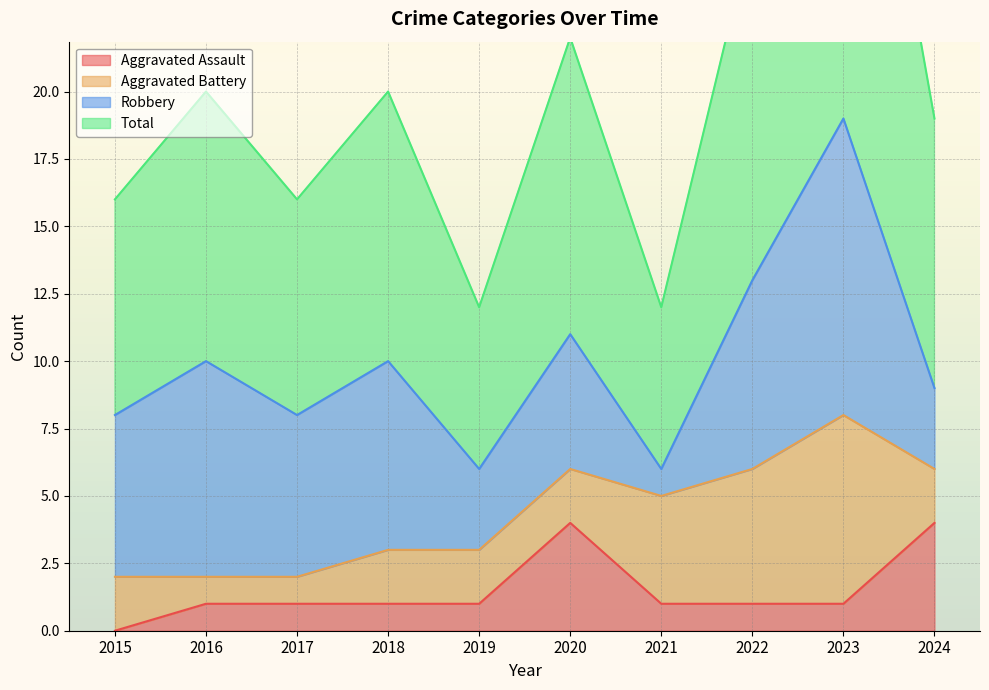

True or false: Total and Aggravated Assault cross at least once.

False